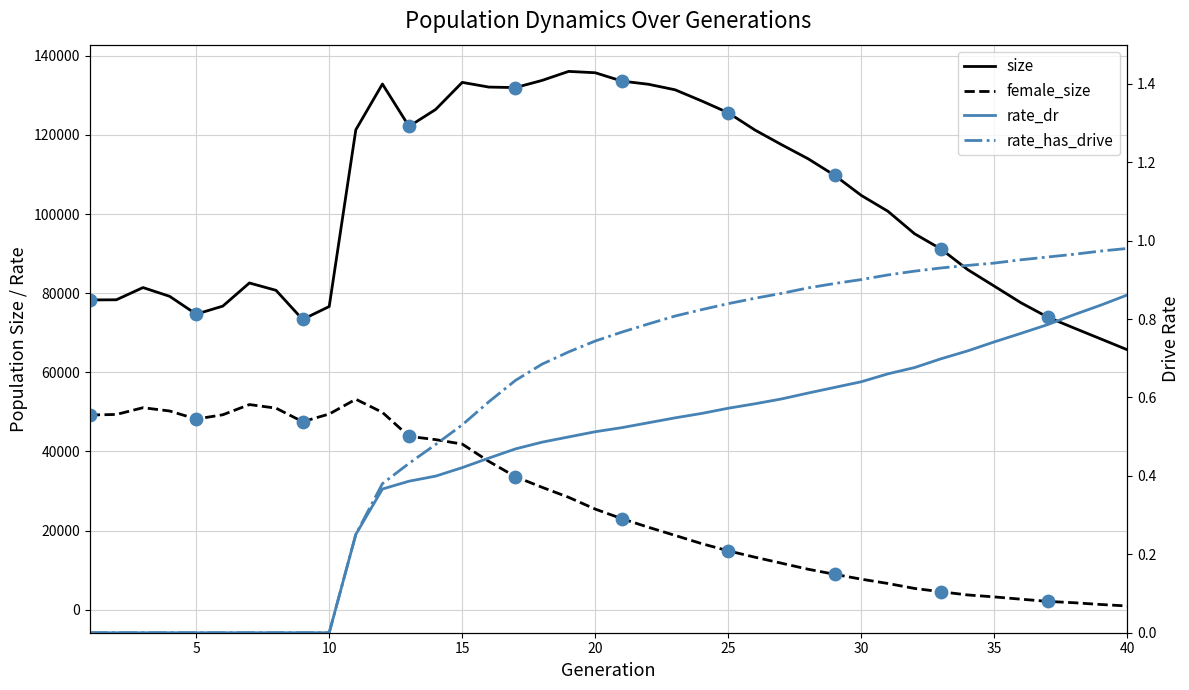

Which series contains the lowest Y value?

rate_dr